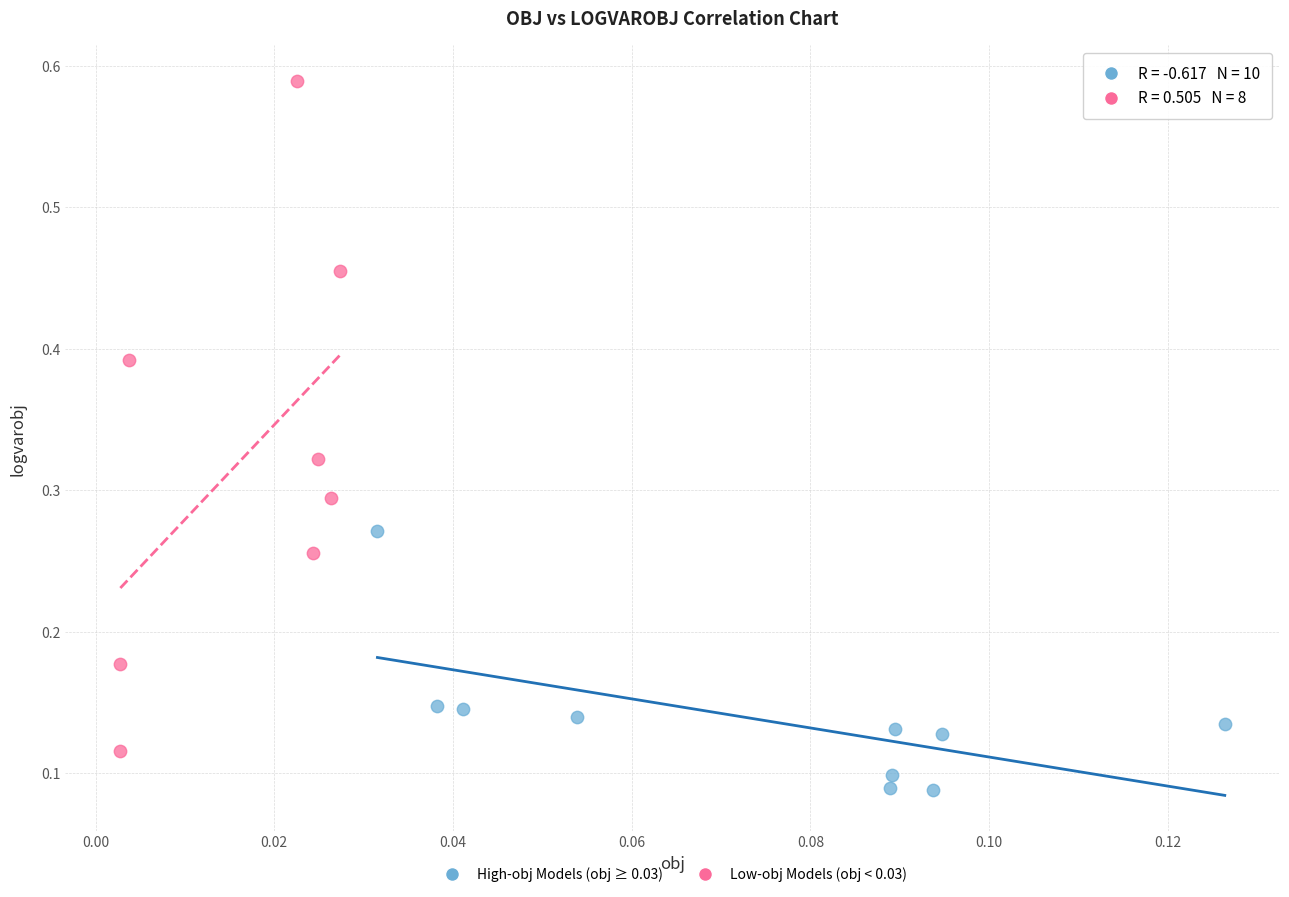

Which series contains the highest Y value?

Low-obj Models (obj < 0.03)